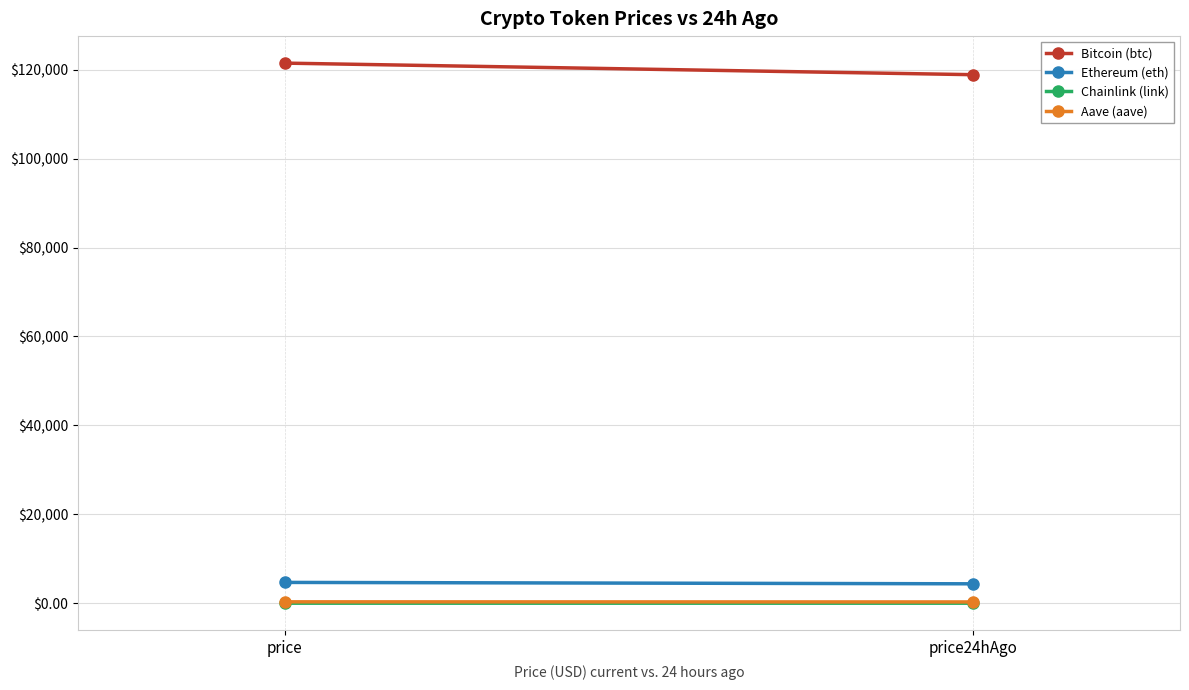

How many lines are shown in the chart?

4